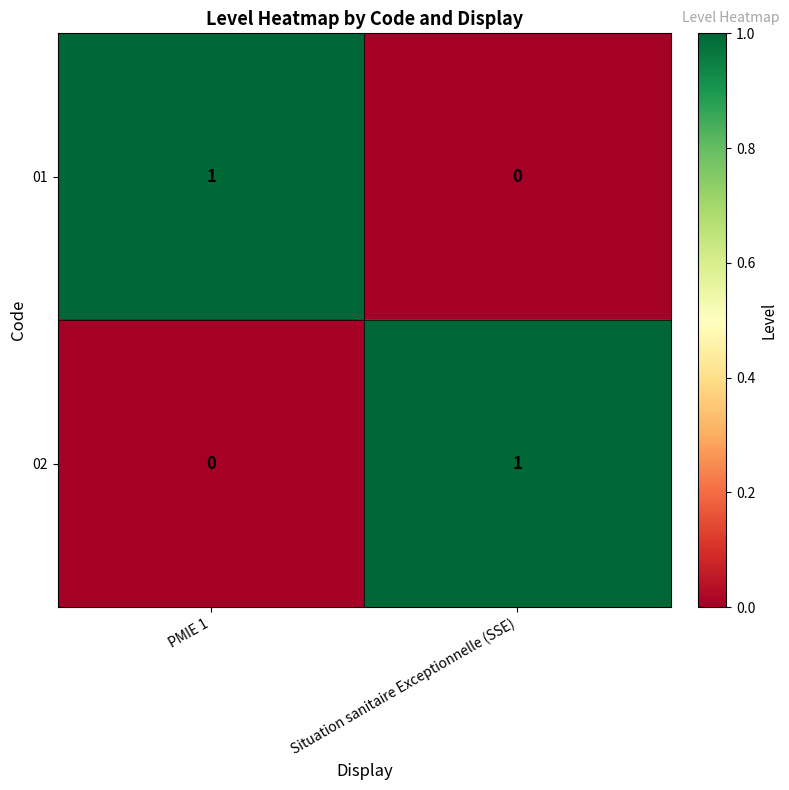

The value of 01 at Situation sanitaire Exceptionnelle (SSE) is -1. True or false?

False